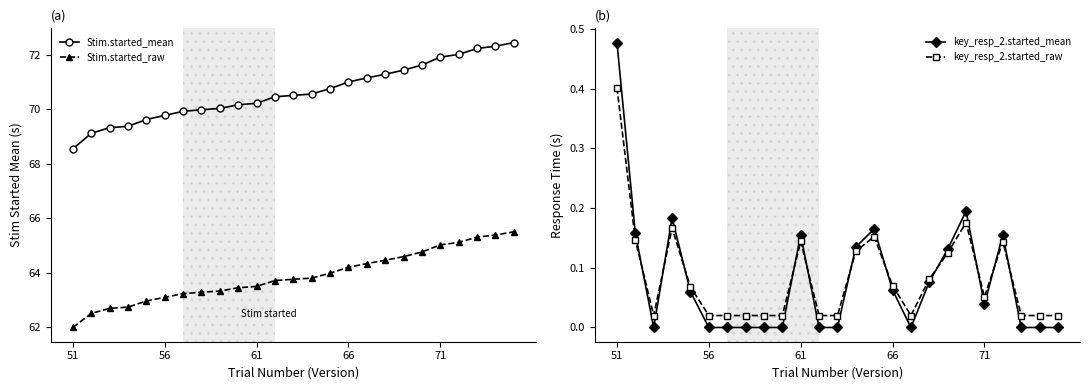

True or false: Stim.started_mean and Stim.started_raw cross at least once.

False